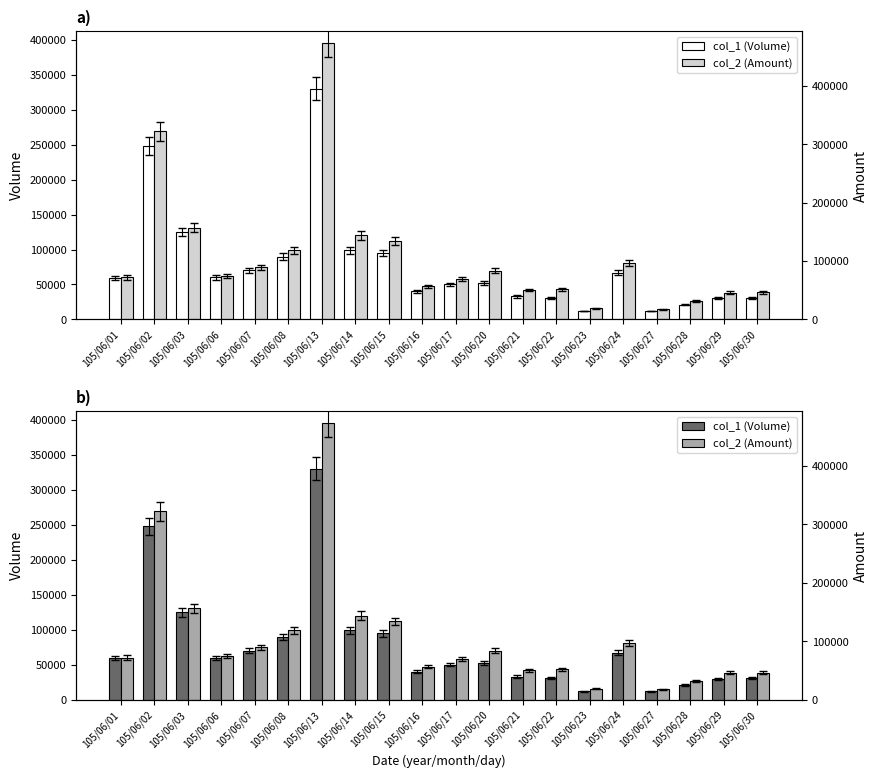

What are all the series names shown in the legend?

col_1 (Volume), col_2 (Amount)